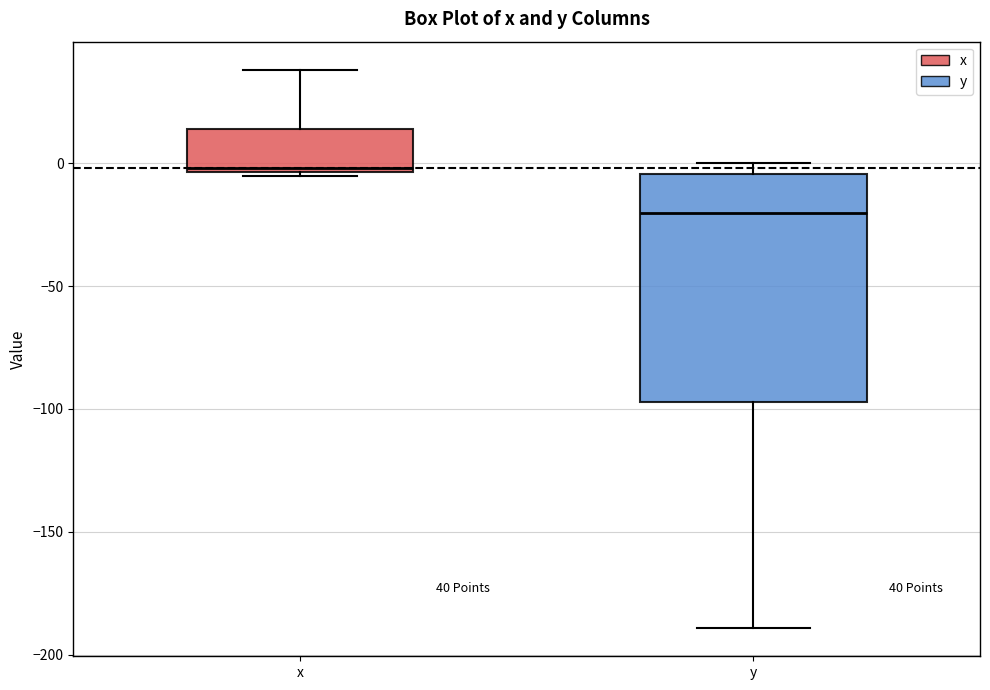

Which box's median line is the lowest?

y